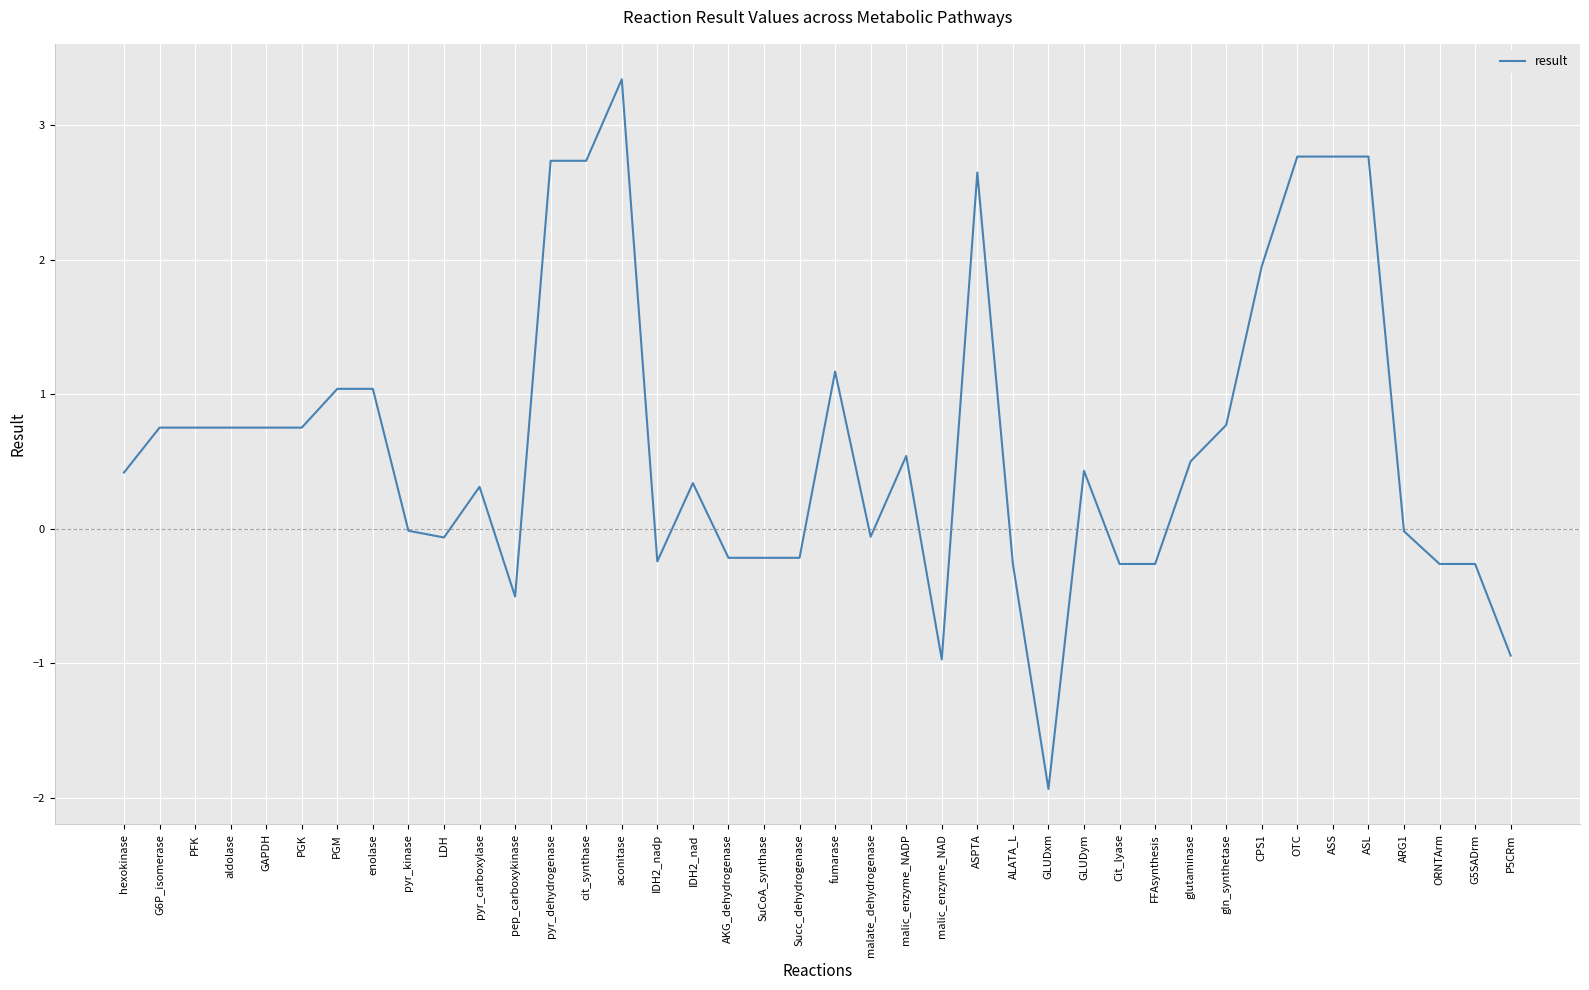

Does the chart display data point markers on the line(s)?

No